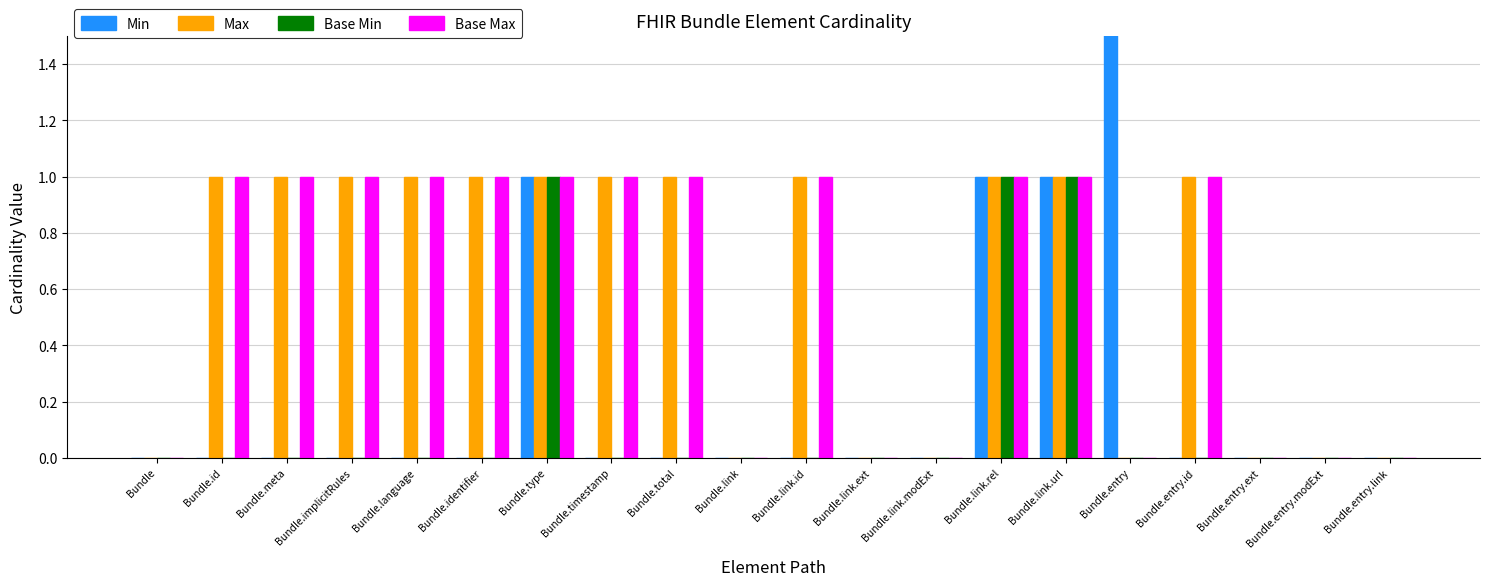

How many groups of bars are there?

20